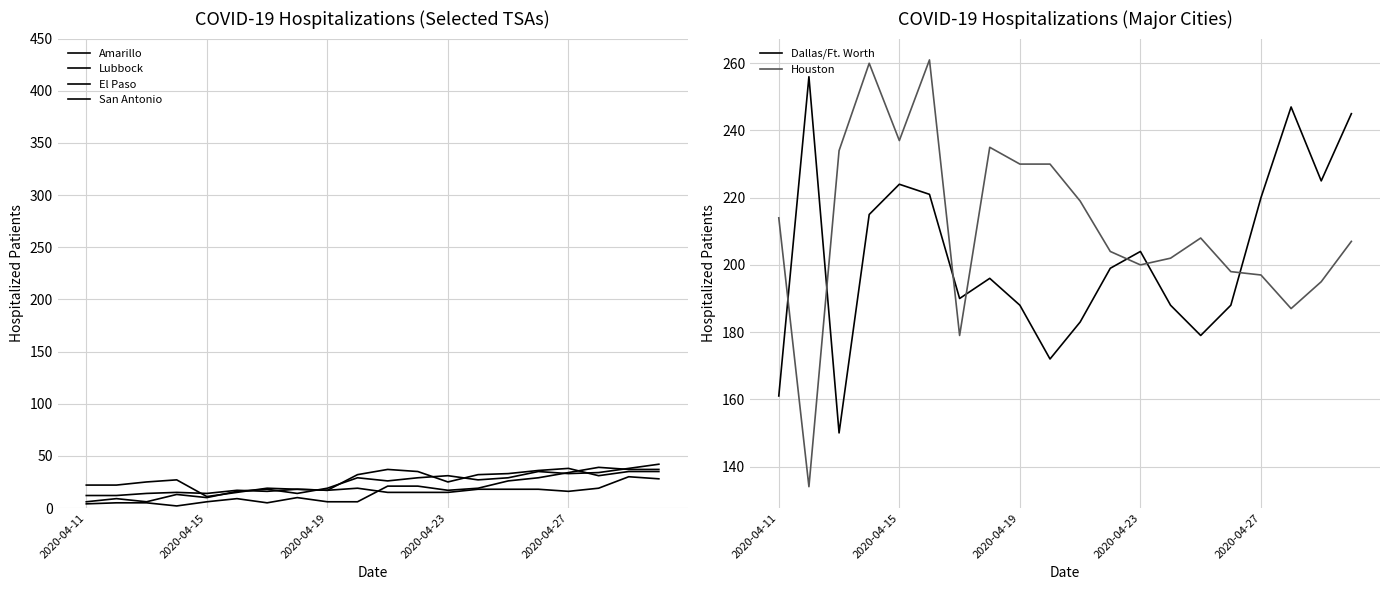

True or false: San Antonio and Houston cross at least once.

False